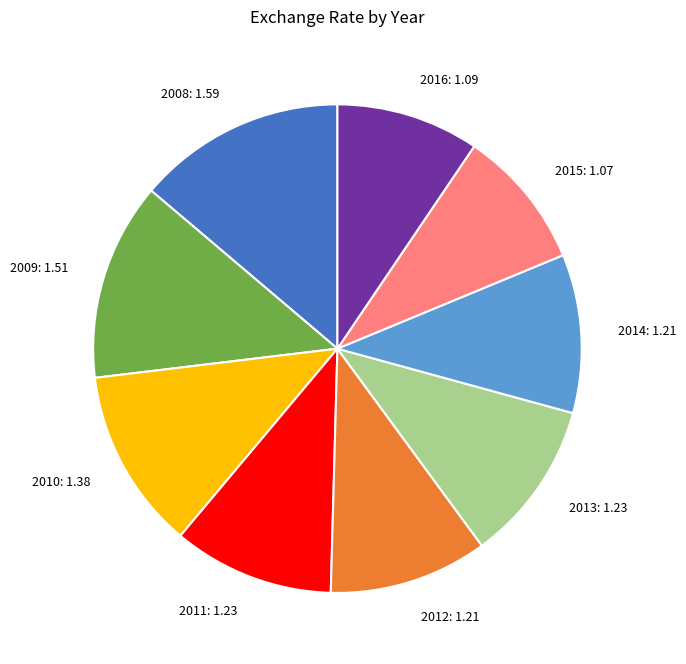

Do 2008 and 2011 together represent more than half of the pie?

No